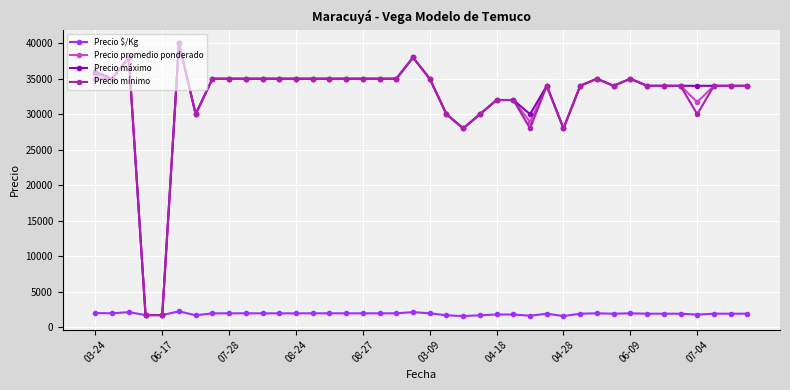

What is the difference between the maximum and minimum values in the Precio máximo series?

38300